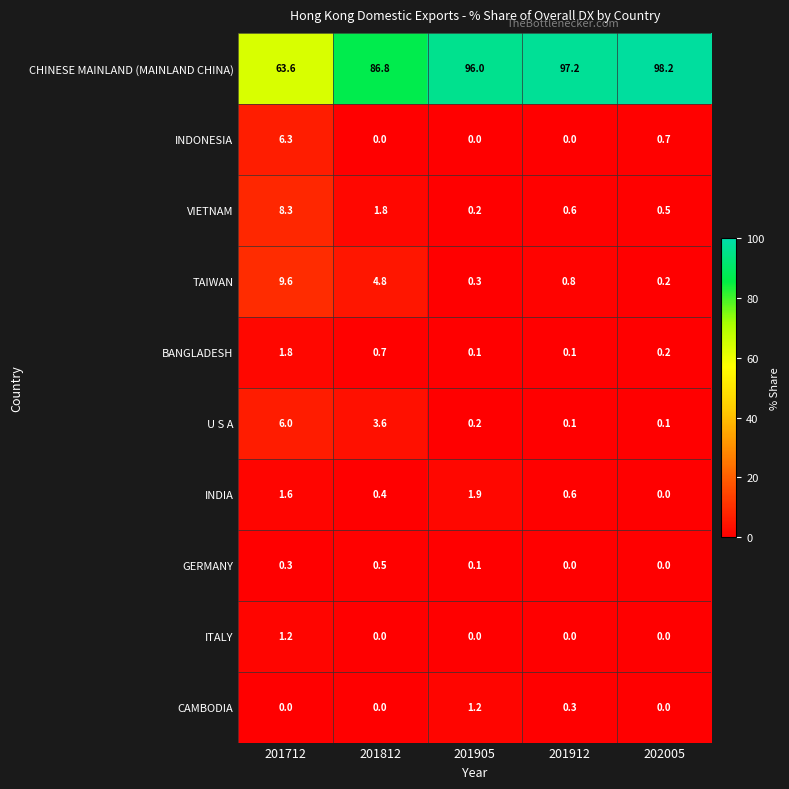

What is the maximum value for CHINESE MAINLAND (MAINLAND CHINA)?

98.2